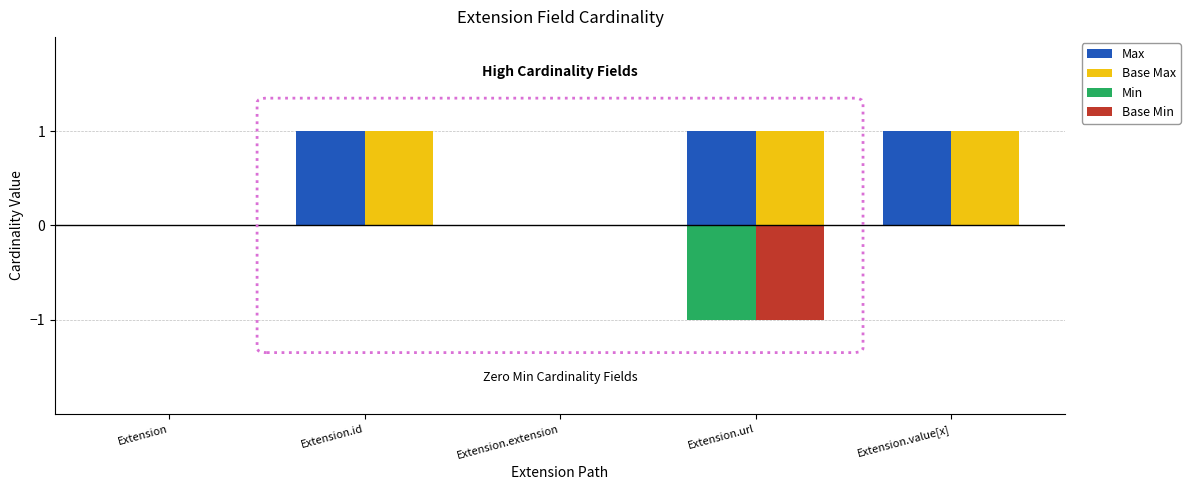

Reading left to right, what are all the values shown in this chart?

Max: 0	1	0	1	1
Base Max: 0	1	0	1	1
Min: 0	0	0	-1	0
Base Min: 0	0	0	-1	0